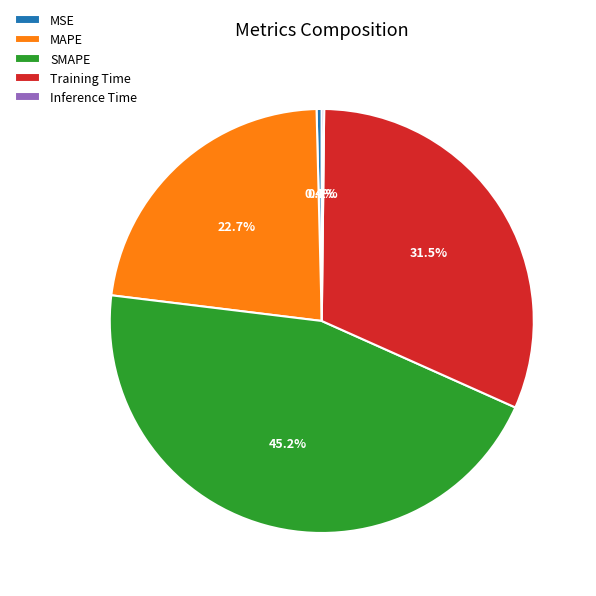

Is it true that SMAPE is 45% of the pie?

True